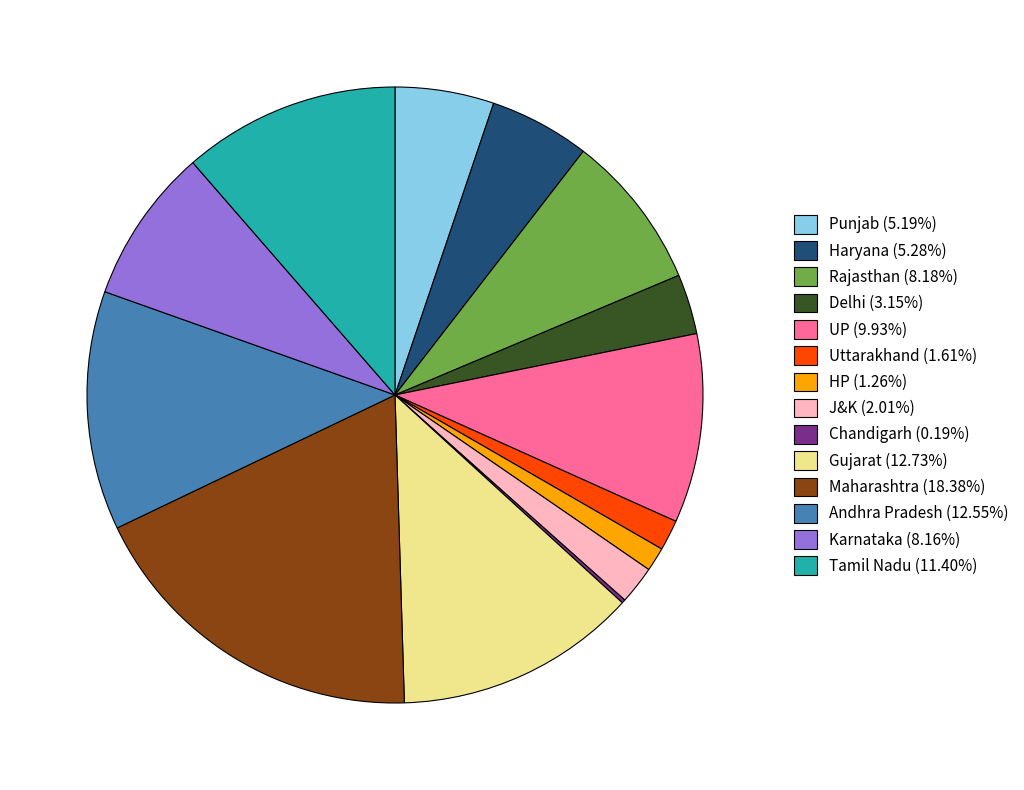

Does UP represent more than half of the total?

No